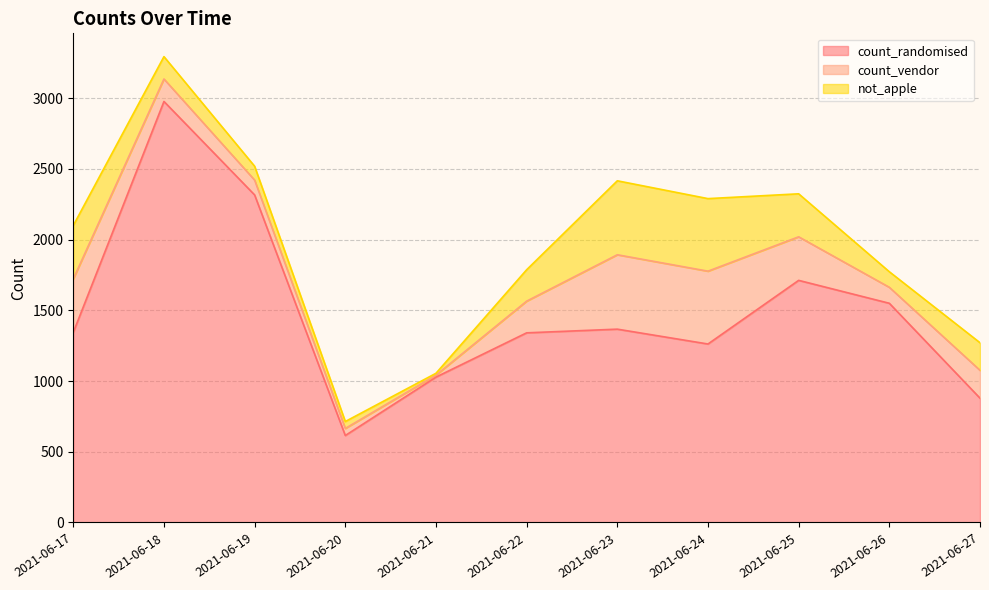

List the labels in order of count_vendor value, smallest first.

2021-06-21, 2021-06-20, 2021-06-19, 2021-06-26, 2021-06-18, 2021-06-27, 2021-06-22, 2021-06-25, 2021-06-17, 2021-06-24, 2021-06-23